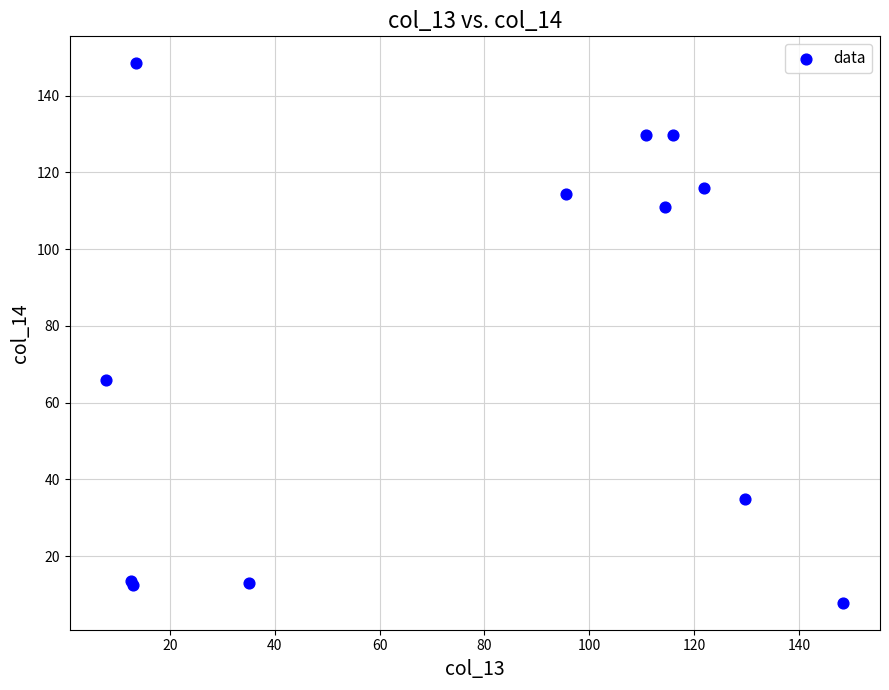

What Y value in the scatter plot is closest to 78?

65.8